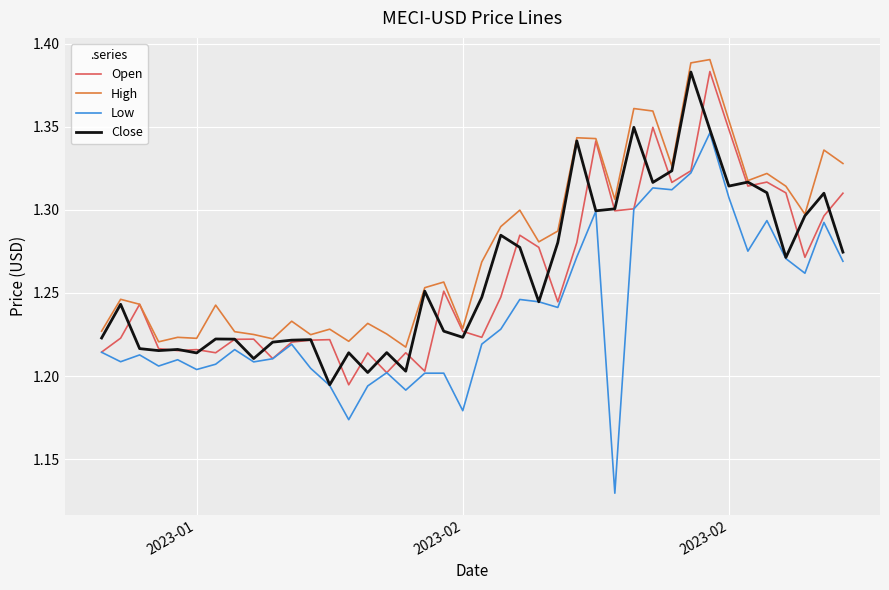

Which series has the largest range (max minus min)?

Low